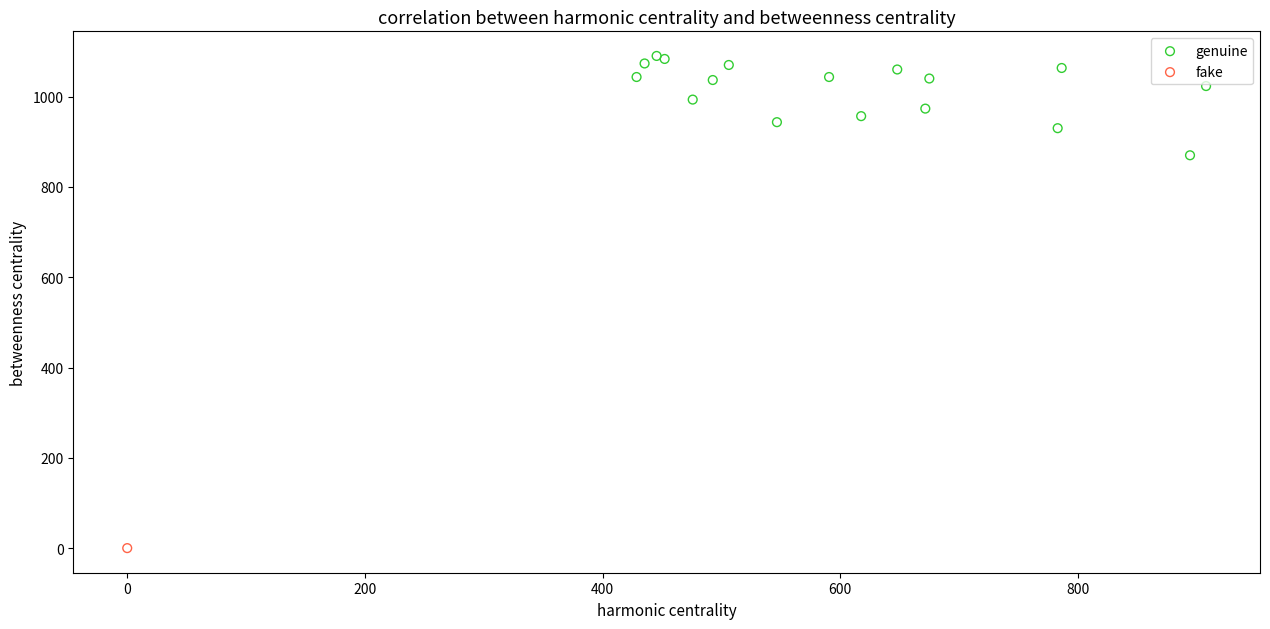

What are all the series names shown in the legend?

genuine, fake